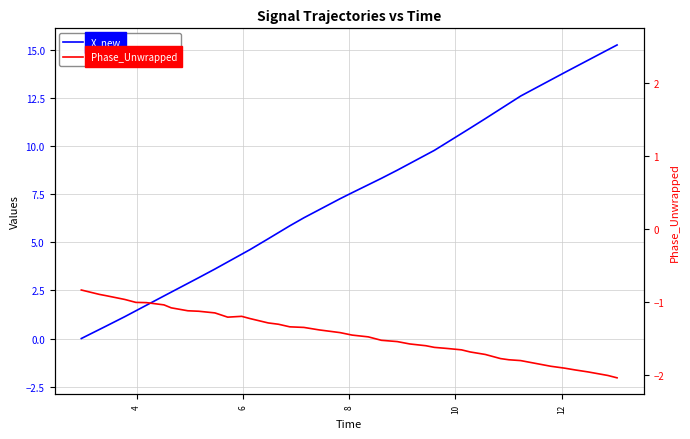

Which series has the largest range (max minus min)?

X_new